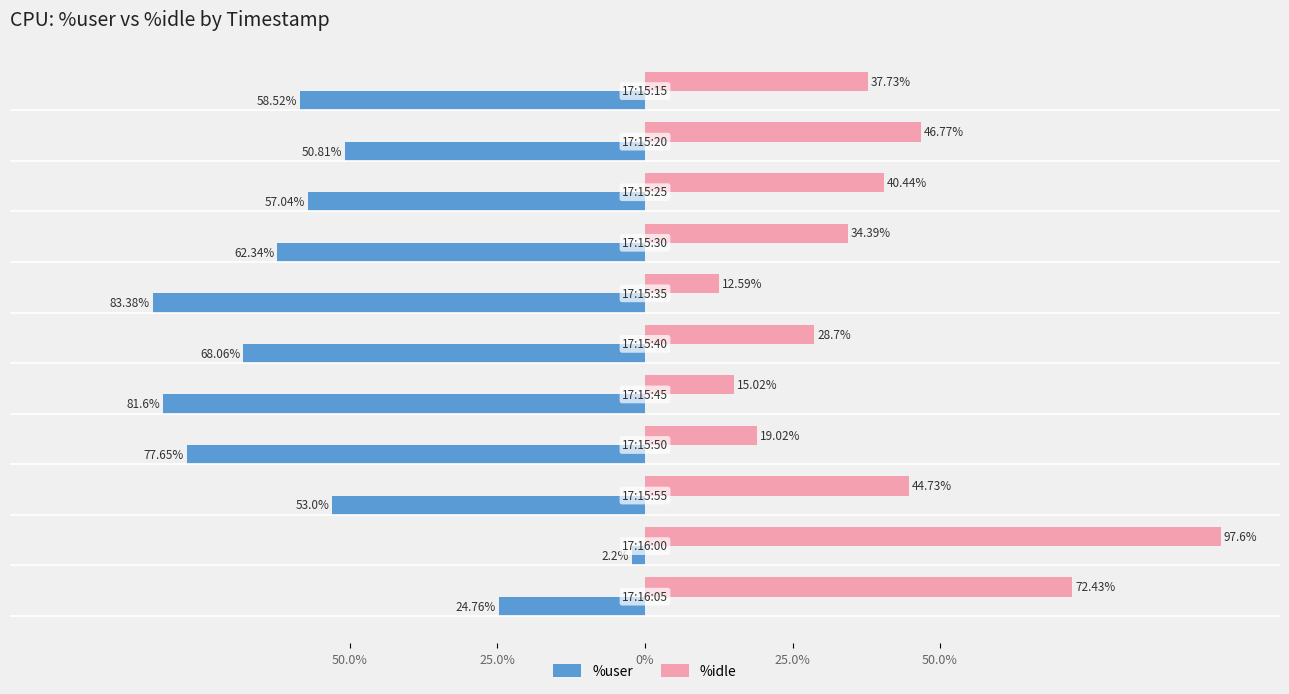

What are all the series names shown in the legend?

%user, %idle